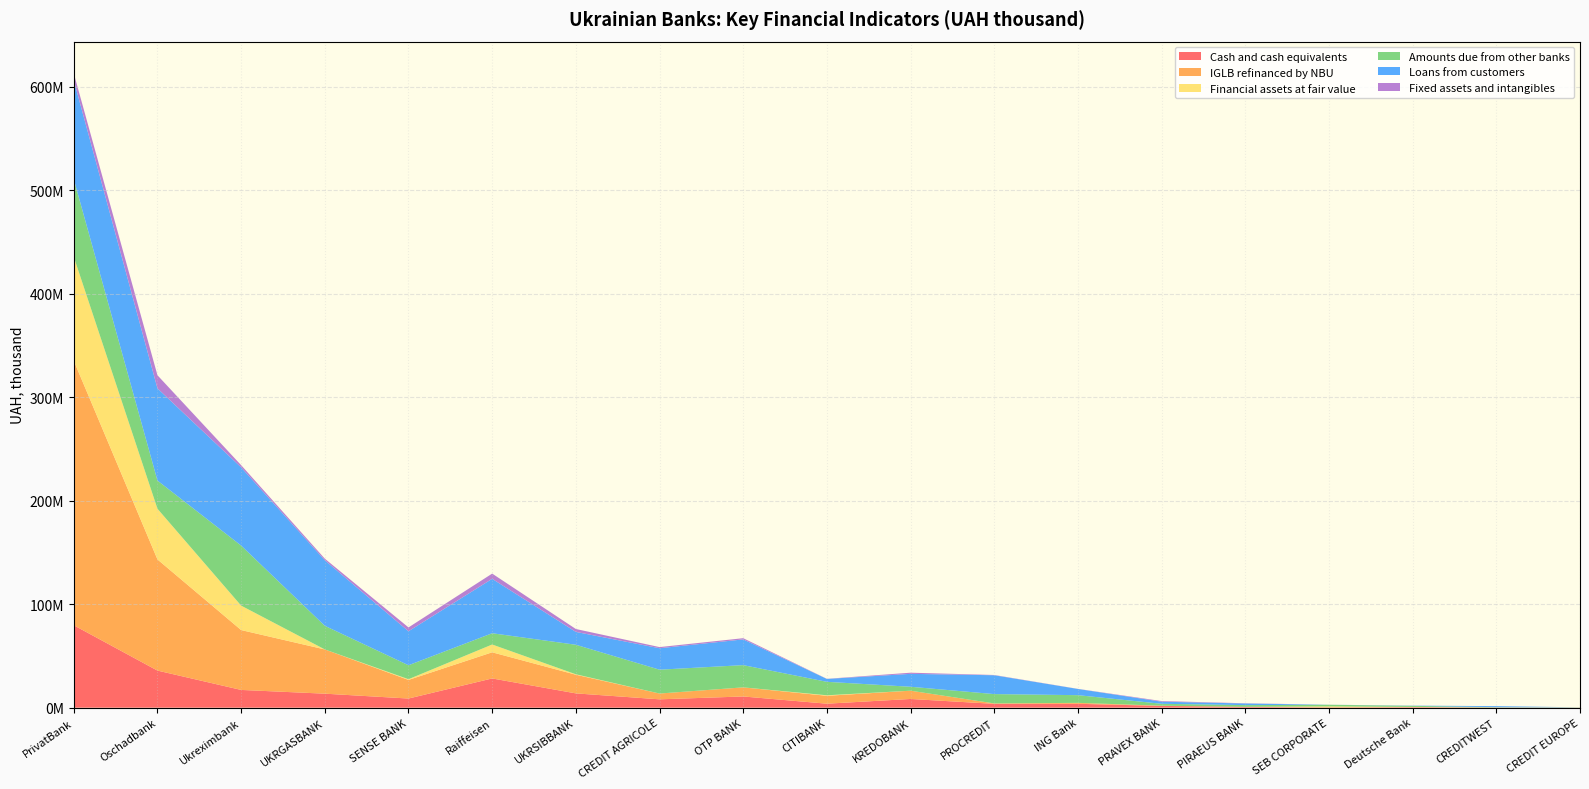

Reading left to right, list all the values displayed in this chart.

Cash and cash equivalents: 79648102.2	35844444.8	17147711.9	13531560.9	8829723.4	28256000.6	13808491.0	8066152.3	10828469.2	3847472.0	8411283.3	3701108.5	3751613.3	1699851.1	816515.5	152757.5	444040.7	105114.6	23497.5
IGLB refinanced by NBU: 255668013.0	107447267.0	57868731.9	42756092.8	17985648.0	25261096.3	18046734.8	5595744.0	8799977.0	7636753.0	7990812.0	398000.0	900330.0	200000.0	0.0	469614.0	300000.0	125000.0	120000.0
Financial assets at fair value: 100376469.7	48969137.4	23602417.8	32.6	692849.6	7534349.9	413685.1	0.0	0.0	492325.9	0.0	0.0	0.0	0.0	0.0	628842.2	0.0	339.1	0.0
Amounts due from other banks: 75061457.8	27234592.8	58027996.5	22833791.5	13495036.7	10882131.9	28532855.1	23052971.1	21490694.3	13009686.0	3811023.3	9025064.6	7436235.1	1853730.8	1657289.0	1562595.3	1012636.6	221544.4	136252.3
Loans from customers: 95637762.9	89109019.4	75605456.7	63332946.6	32858585.2	52601718.8	12427249.1	20722239.1	24861899.0	2788424.4	12468094.5	18216821.2	6001094.8	2026390.1	1577271.4	18006.8	200106.1	1017044.9	54607.0
Fixed assets and intangibles: 6689504.6	12673950.0	2125755.7	1557920.0	3700552.5	5047684.1	2812379.9	1113801.9	1171679.9	109934.7	1128472.7	254971.4	96242.6	612078.2	203329.0	26021.6	35358.9	18506.4	13090.8